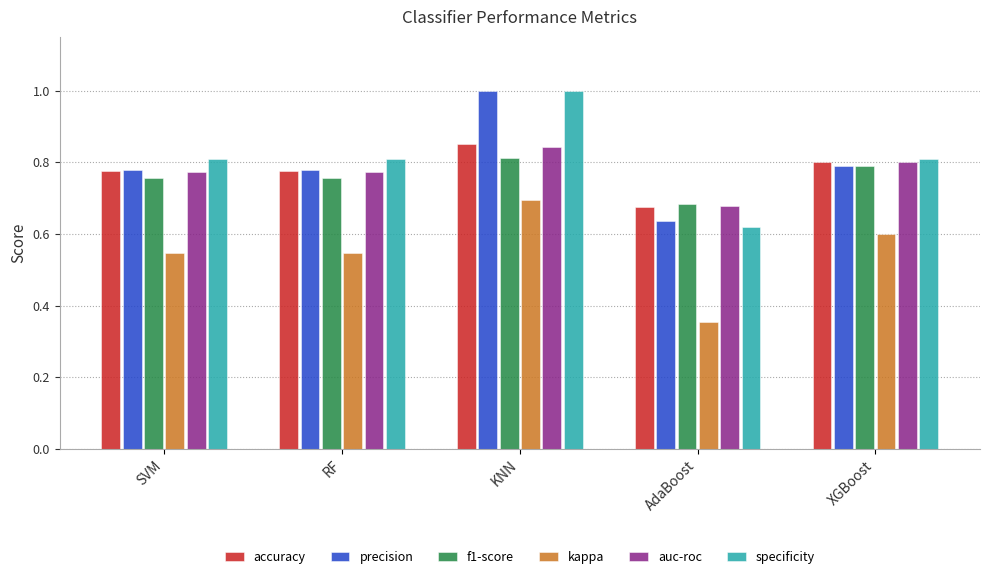

The value of precision at AdaBoost is 0.3. True or false?

False